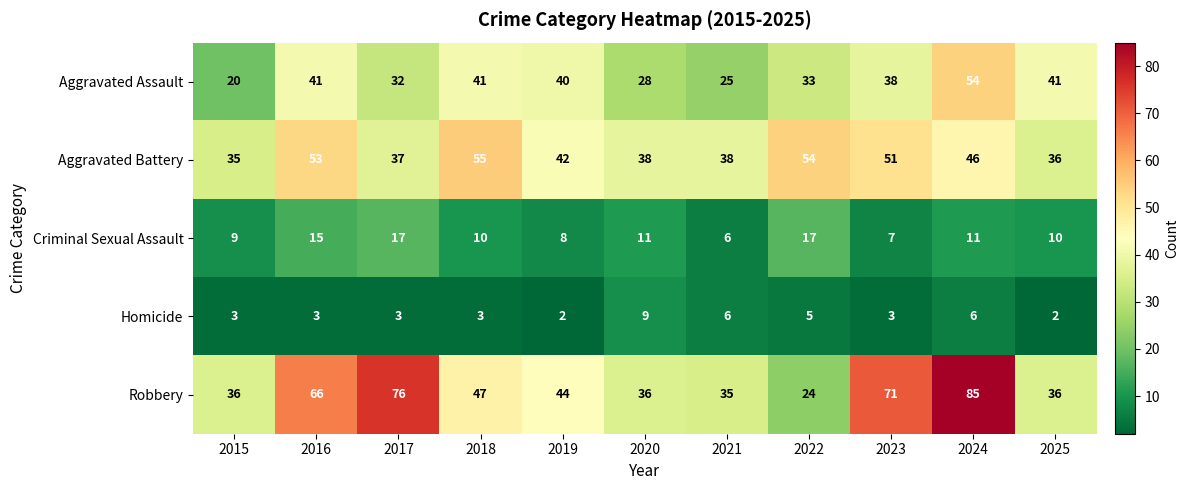

Count the Homicide values in the range 3 to 6.

8